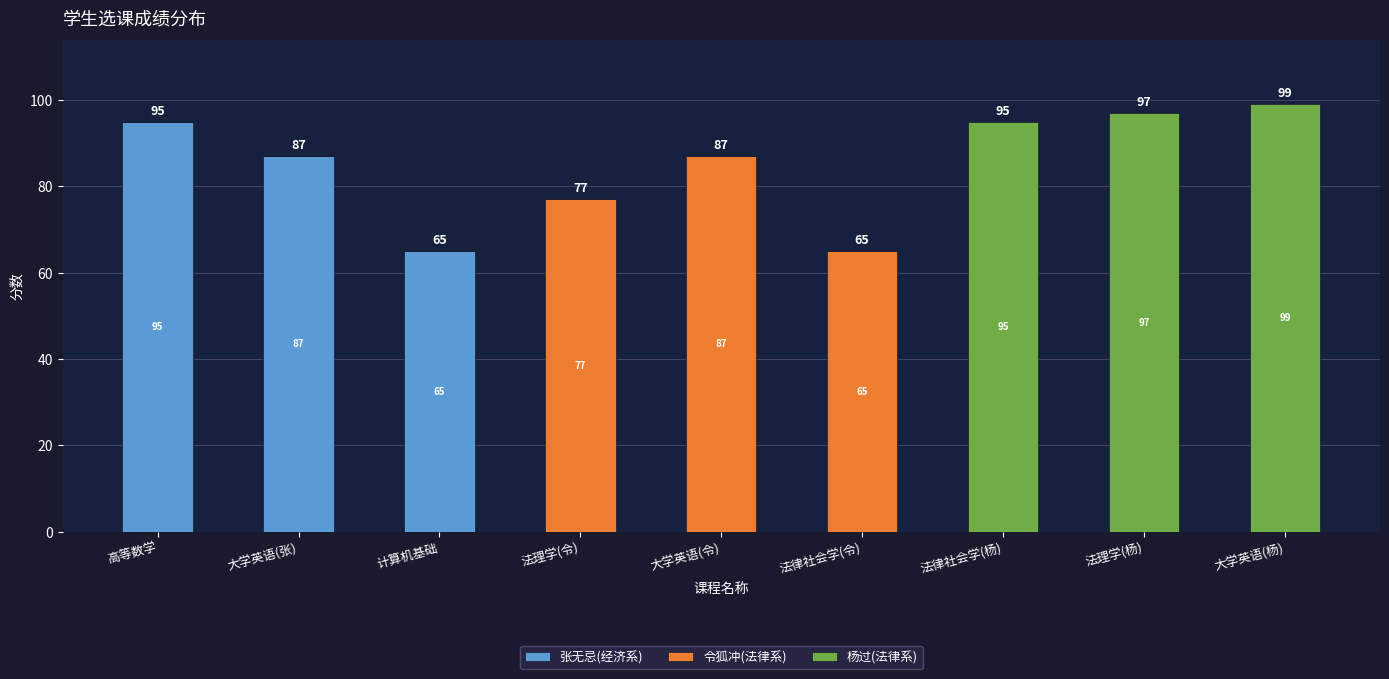

What is the total value across all series at 法律社会学(令)?

65